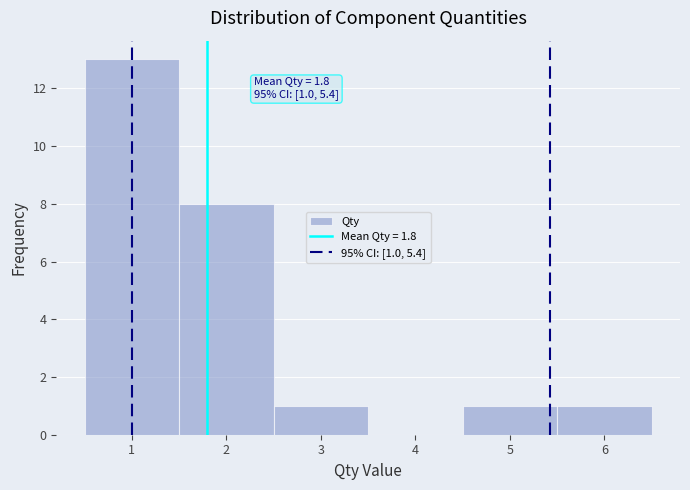

Over which range of the x-axis is the bar tallest?

0.5 to 1.5